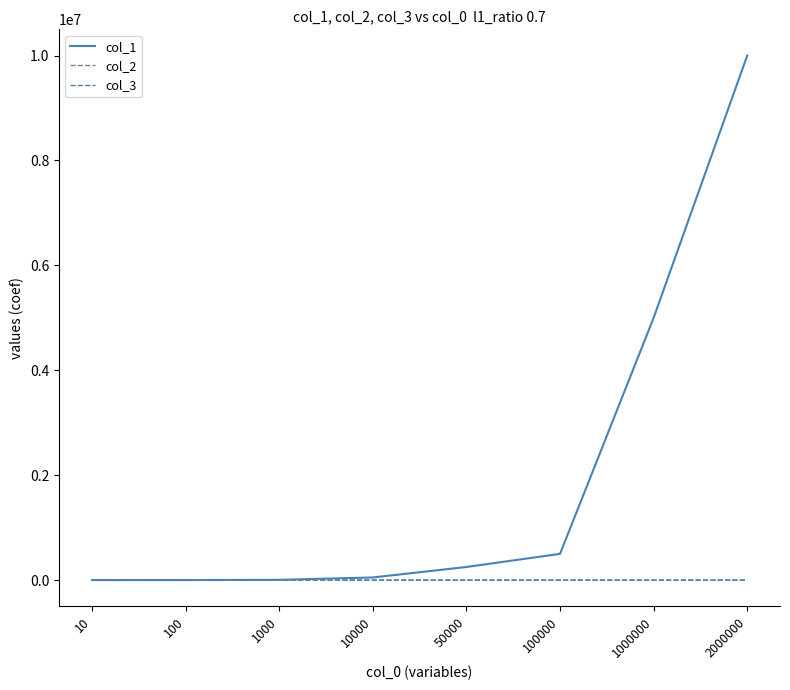

At which category does the chart reach its peak across all series?

2000000